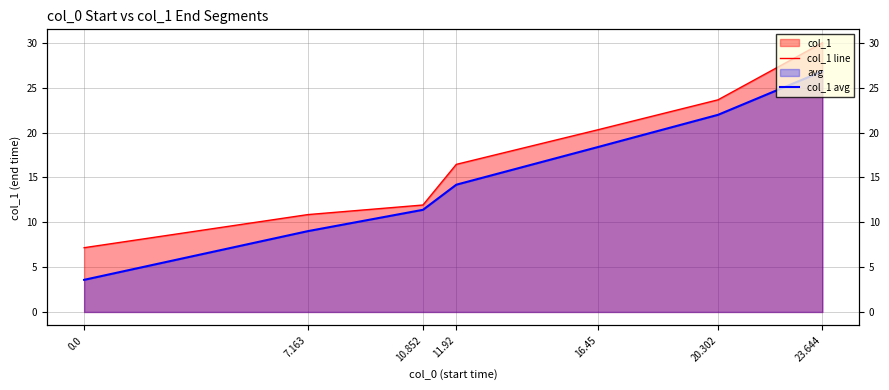

Does the chart display data point markers on the line(s)?

No